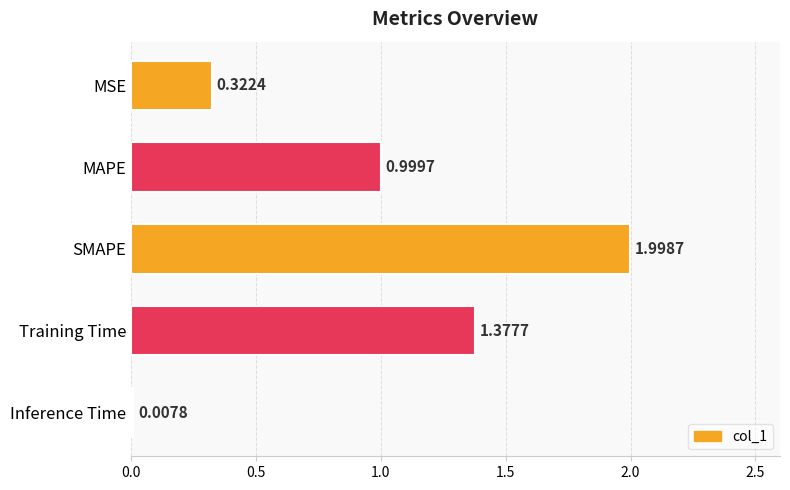

Rank the categories by value from lowest to highest.

Inference Time, MSE, MAPE, Training Time, SMAPE